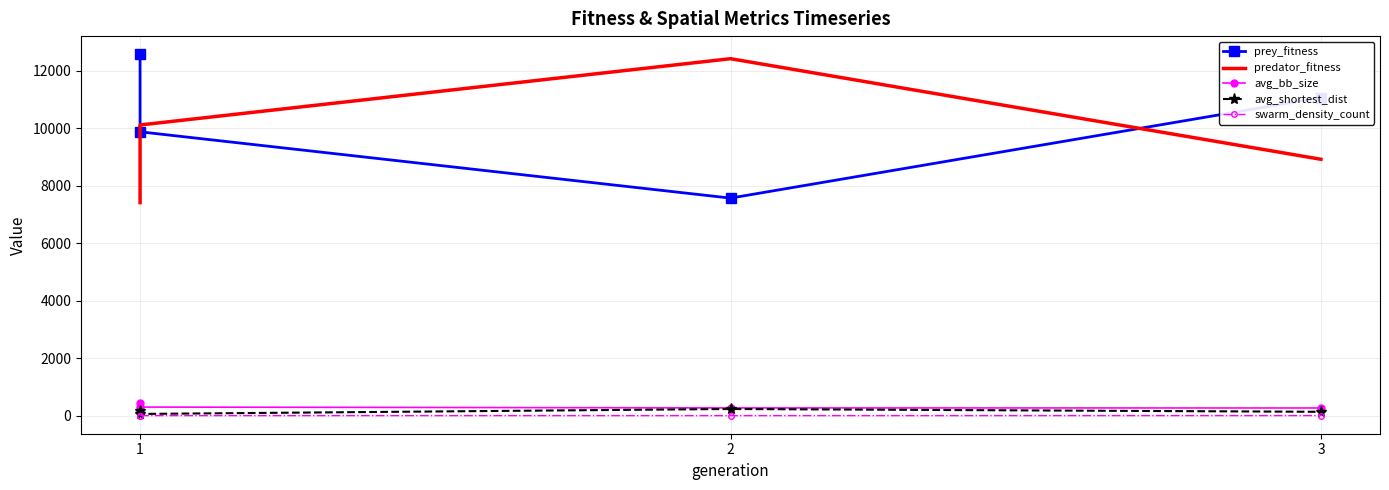

The value of predator_fitness at 2 is 7616.3. True or false?

False